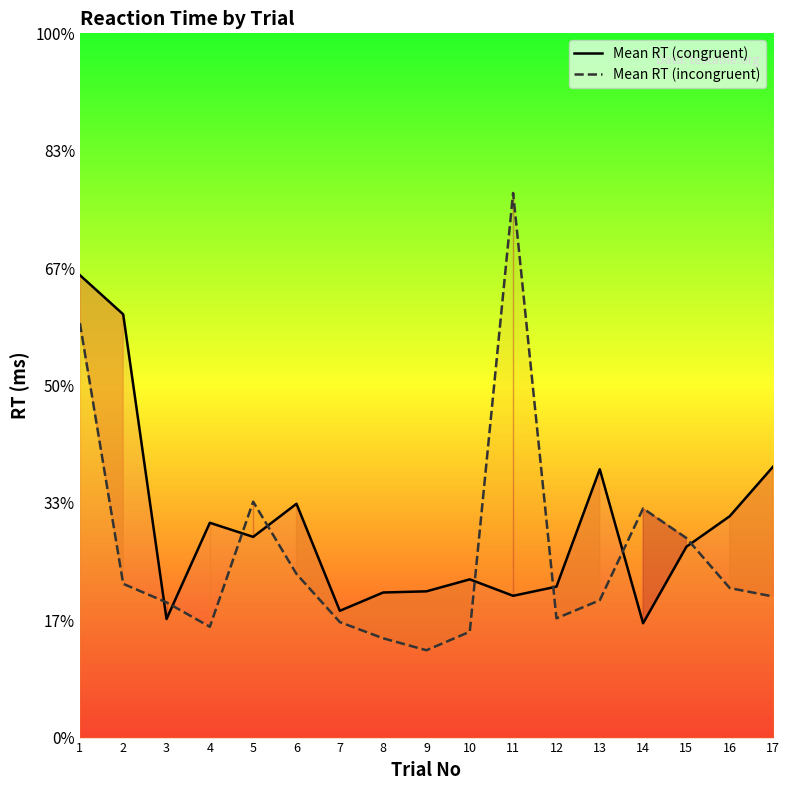

What is the difference between the second highest and minimum values in the Mean RT (congruent) series?

1316